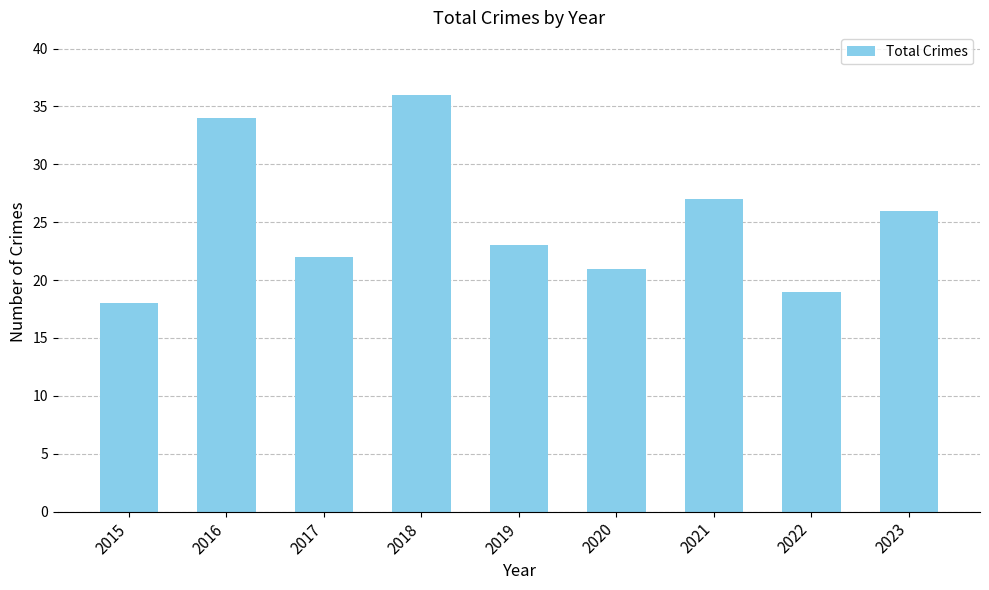

What is the difference between the maximum and minimum values?

18